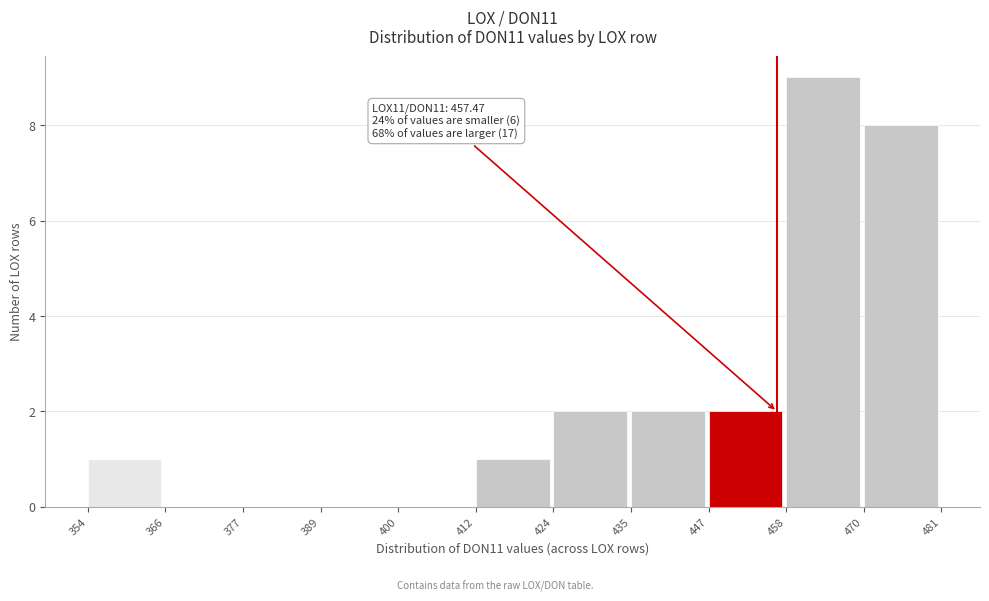

Over which range of the x-axis is the bar tallest?

458 to 470